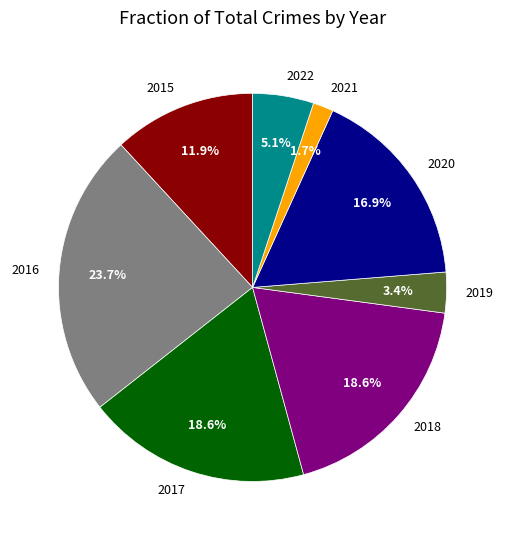

Count the number of slices in the pie.

8